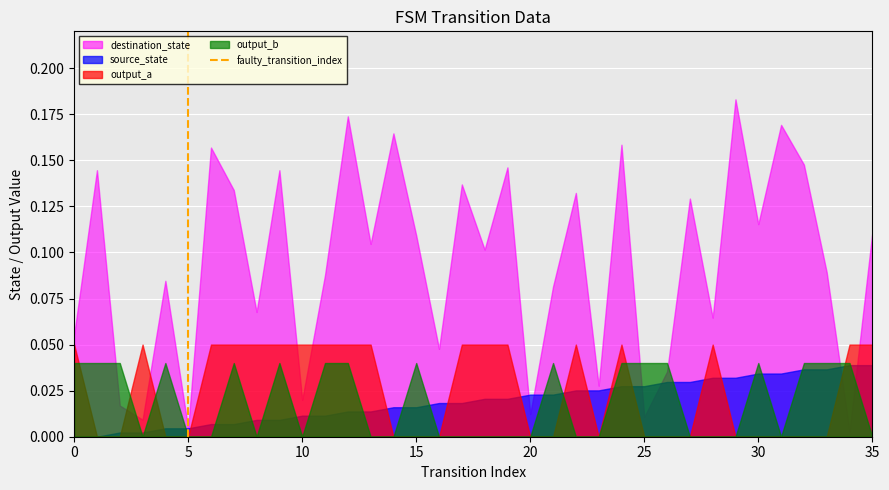

True or false: output_b and destination_state cross at least once.

True